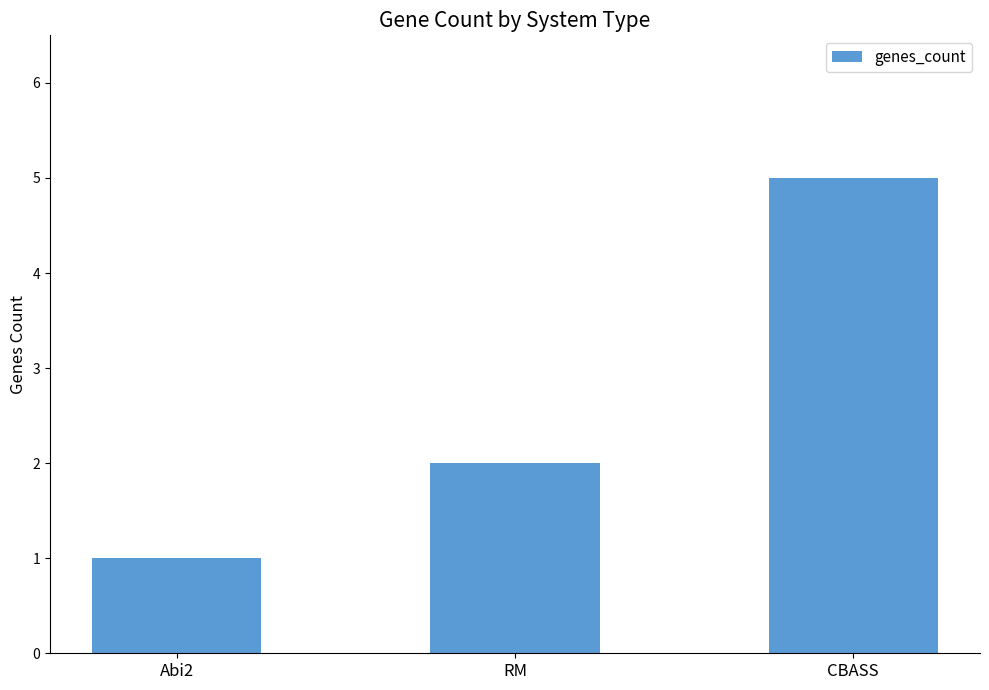

What position from the left is CBASS?

3